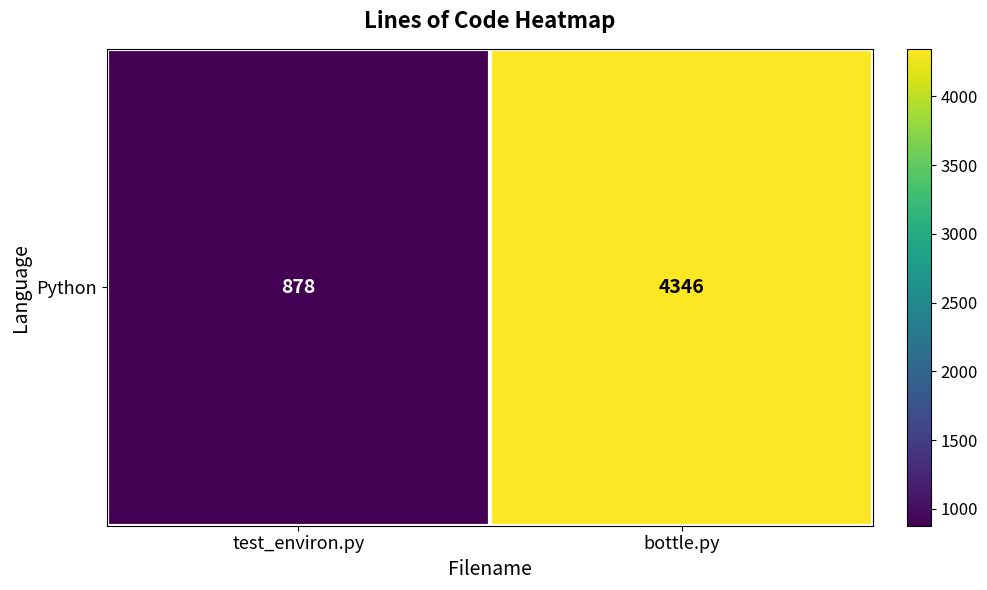

Reading left to right, list all the values displayed in this chart.

878	4346